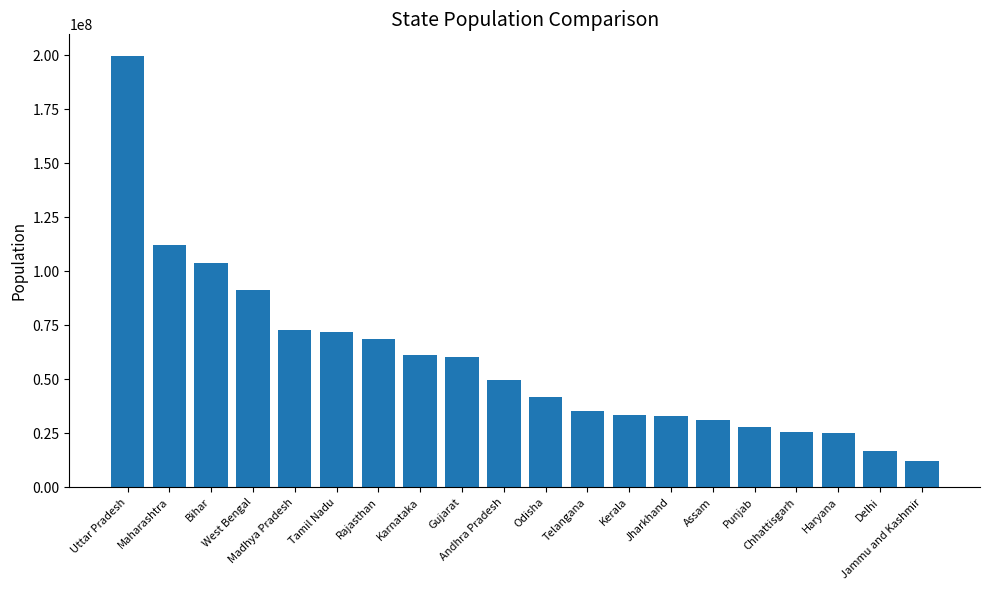

What is the value of the 20th bar from the left?

12267032